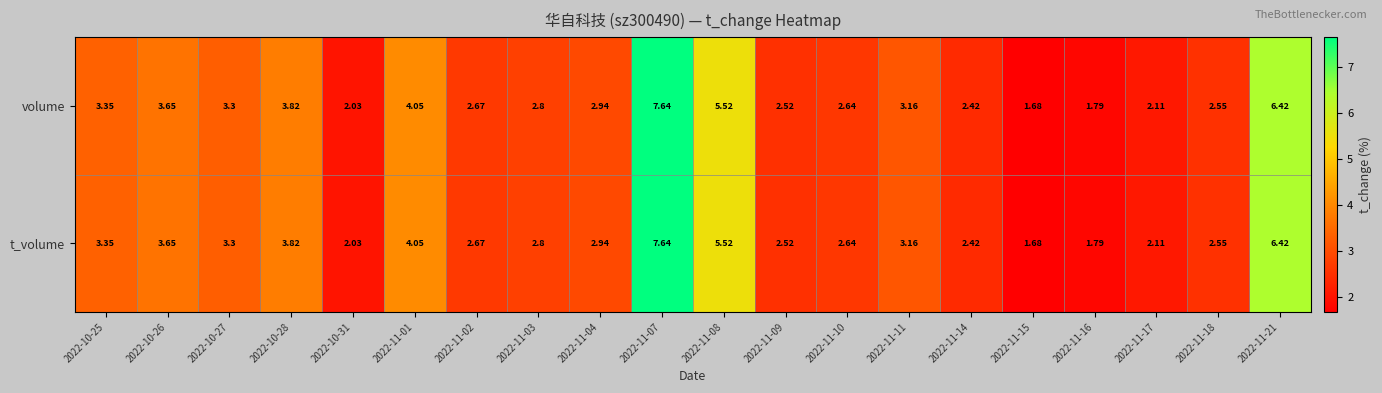

Reading left to right, extract all data points from this chart.

volume: 2022-10-25=3.4	2022-10-26=3.6	2022-10-27=3.3	2022-10-28=3.8	2022-10-31=2.0	2022-11-01=4.0	2022-11-02=2.7	2022-11-03=2.8	2022-11-04=2.9	2022-11-07=7.6	2022-11-08=5.5	2022-11-09=2.5	2022-11-10=2.6	2022-11-11=3.2	2022-11-14=2.4	2022-11-15=1.7	2022-11-16=1.8	2022-11-17=2.1	2022-11-18=2.5	2022-11-21=6.4
t_volume: 2022-10-25=3.4	2022-10-26=3.6	2022-10-27=3.3	2022-10-28=3.8	2022-10-31=2.0	2022-11-01=4.0	2022-11-02=2.7	2022-11-03=2.8	2022-11-04=2.9	2022-11-07=7.6	2022-11-08=5.5	2022-11-09=2.5	2022-11-10=2.6	2022-11-11=3.2	2022-11-14=2.4	2022-11-15=1.7	2022-11-16=1.8	2022-11-17=2.1	2022-11-18=2.5	2022-11-21=6.4